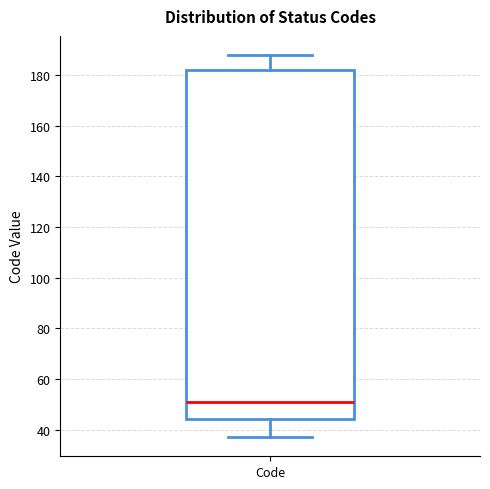

Where does the lower whisker of the box for Code end on the y-axis? The values are not printed on the chart, so give them approximately, as read against the axis.

38